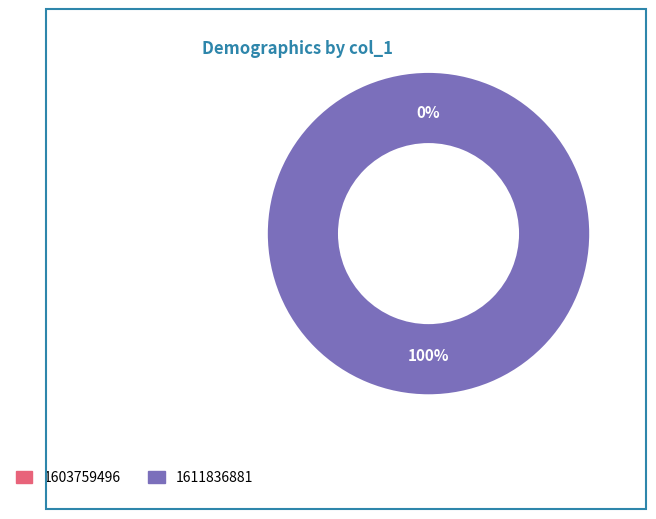

What percentage do 1611836881 and 1603759496 together represent?

100.0%